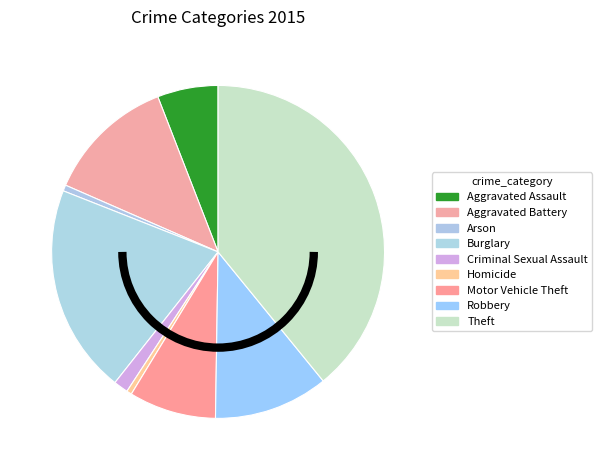

Rank the categories by value from highest to lowest.

Theft, Burglary, Aggravated Battery, Robbery, Motor Vehicle Theft, Aggravated Assault, Criminal Sexual Assault, Arson, Homicide